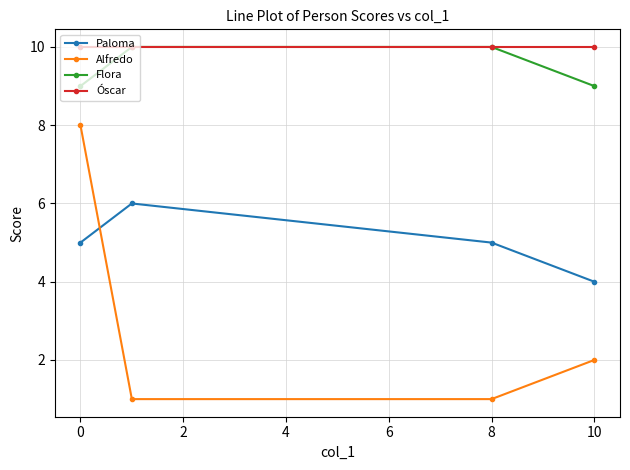

True or false: Flora has more than 1 interior local peaks.

False